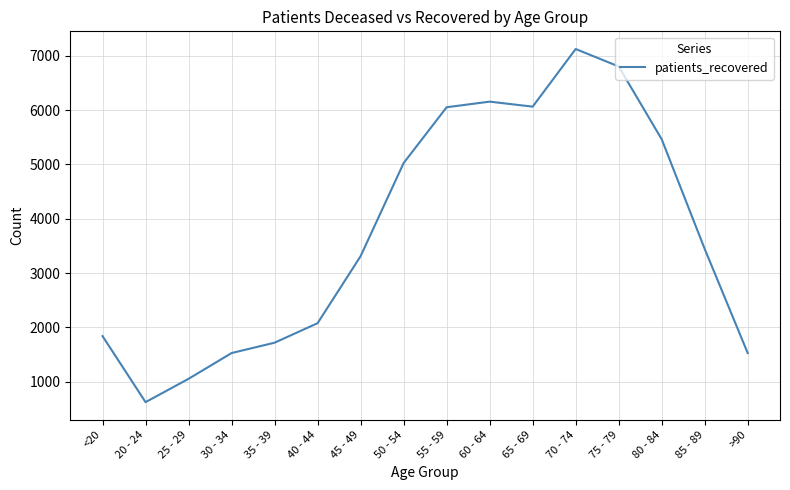

What is the smallest value displayed?

624